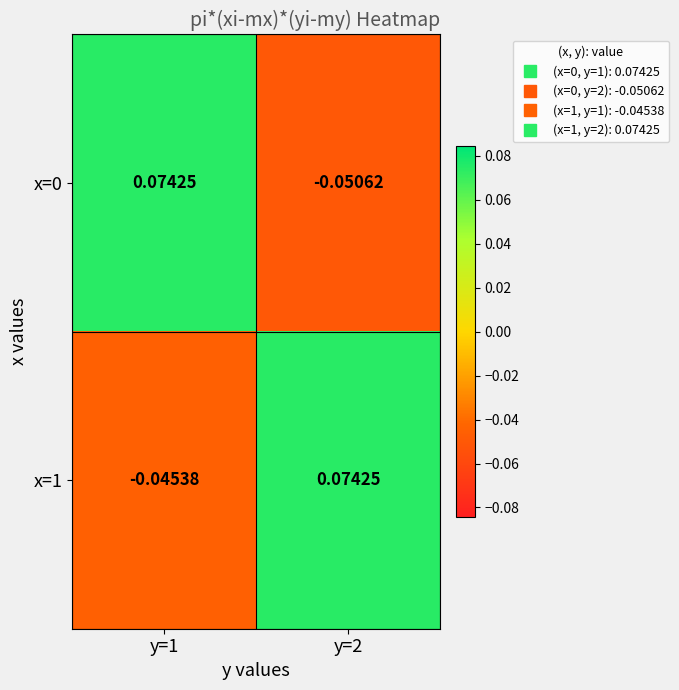

Reading right to left, extract all data points from this chart.

x=0: y=2=-0.1	y=1=0.1
x=1: y=2=0.1	y=1=-0.0